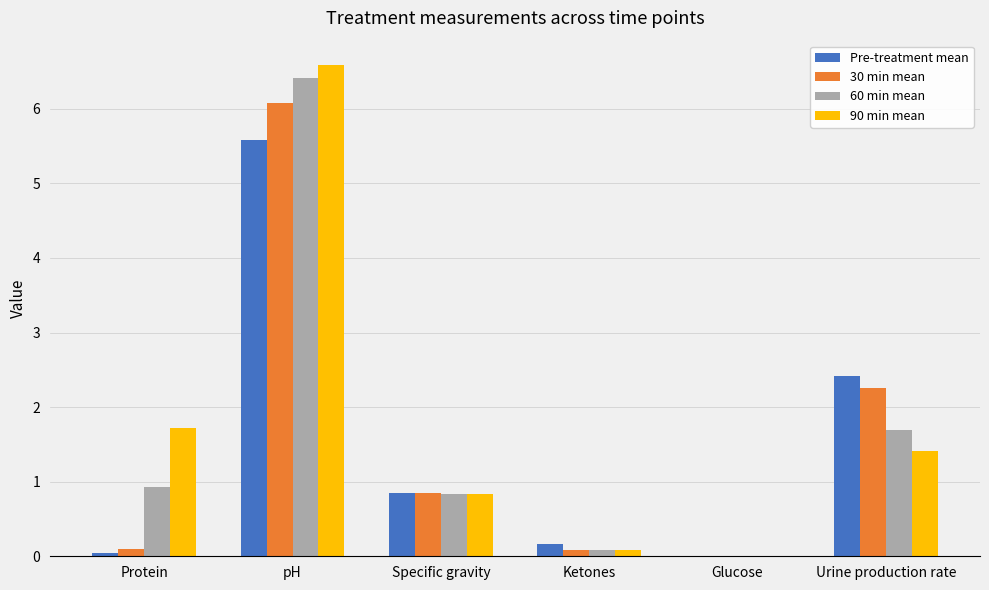

What is the difference between the 60 min mean values at Protein and Specific gravity?

0.1